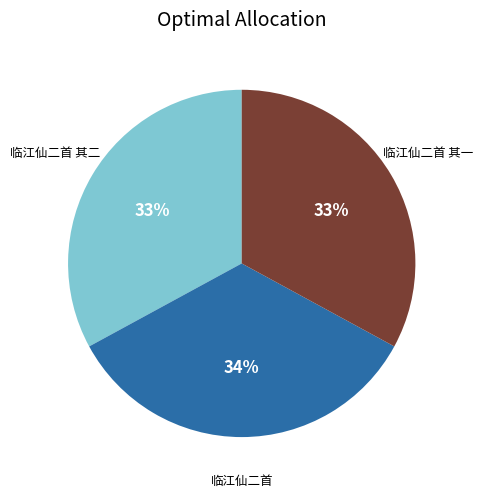

Count the number of slices in the pie.

3